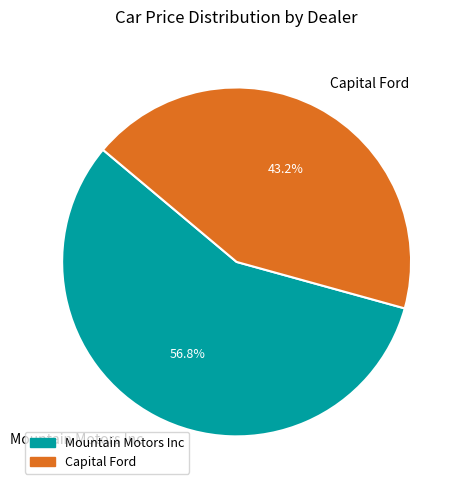

To the nearest percent, what portion does Capital Ford represent?

43%